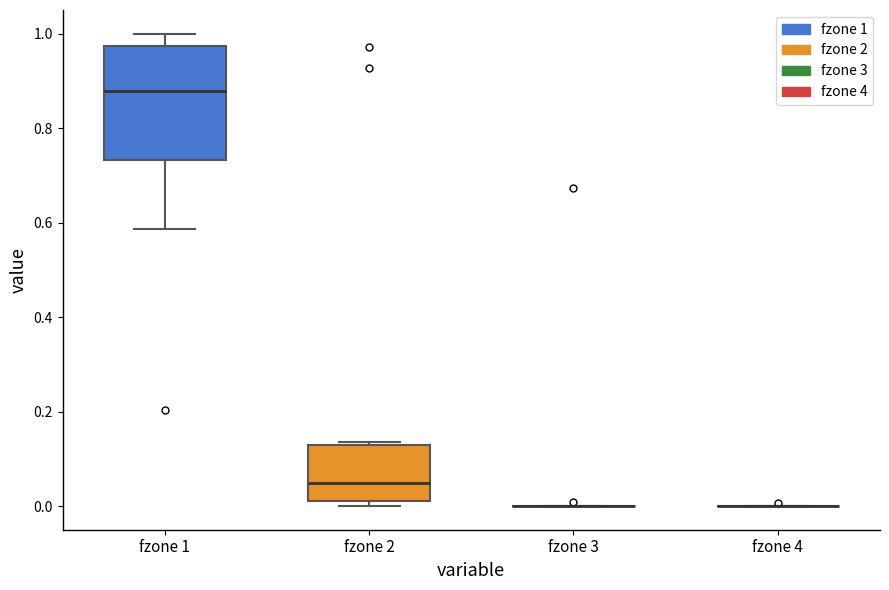

Comparing the boxes themselves (not the whiskers), which one is the tallest?

fzone 1